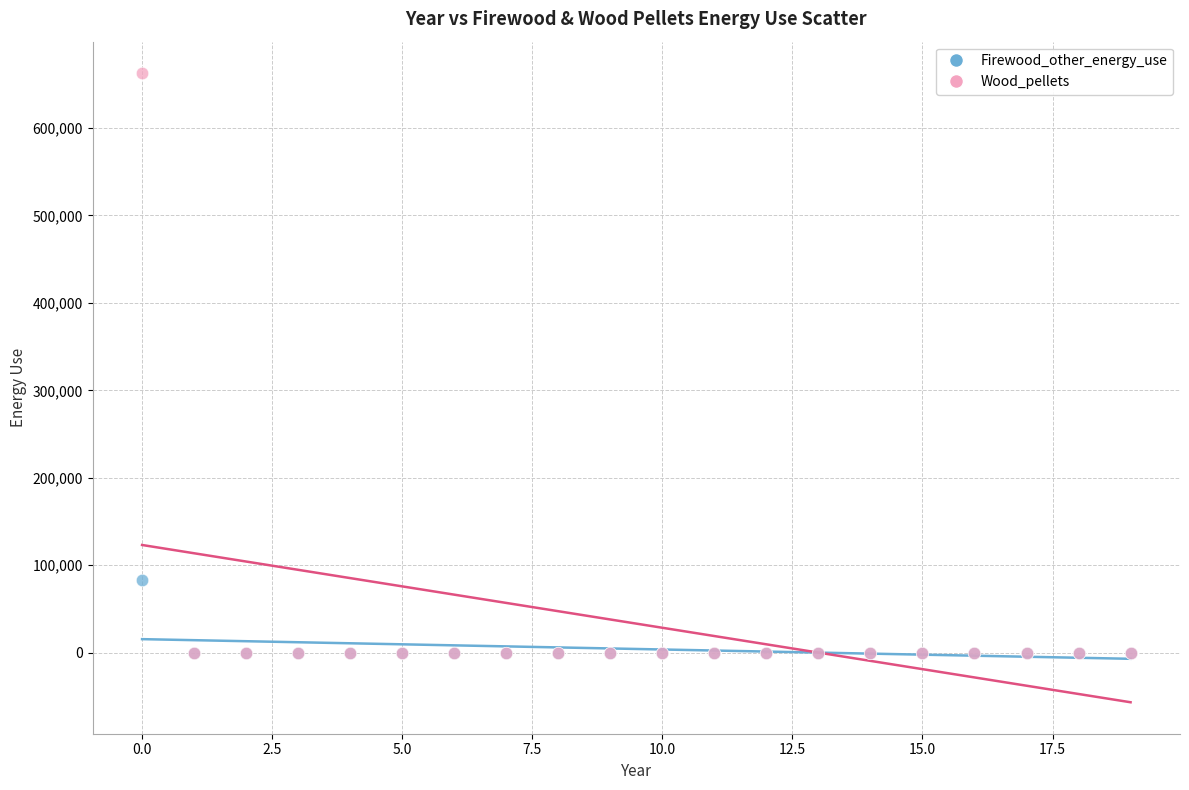

Which series reaches the maximum Y coordinate?

Wood_pellets